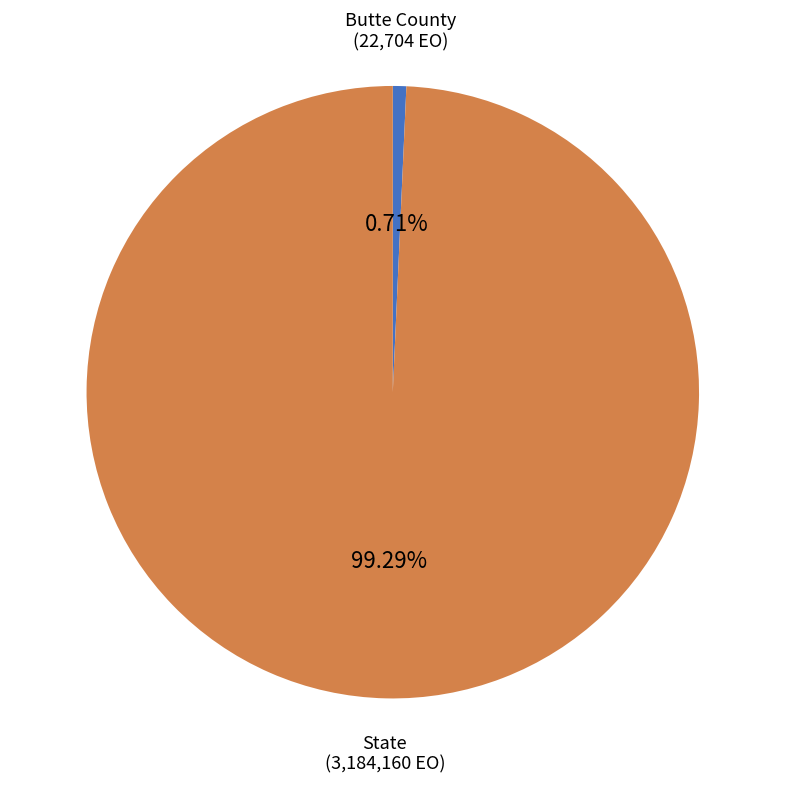

Which has a higher value, State or Butte County?

State